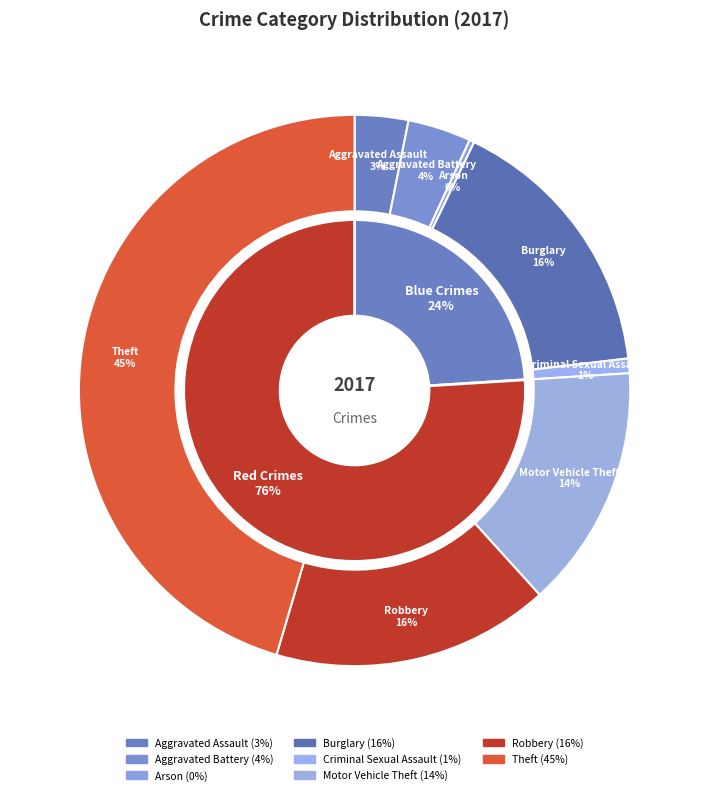

Combined, do Motor Vehicle Theft and Burglary account for over 50%?

No